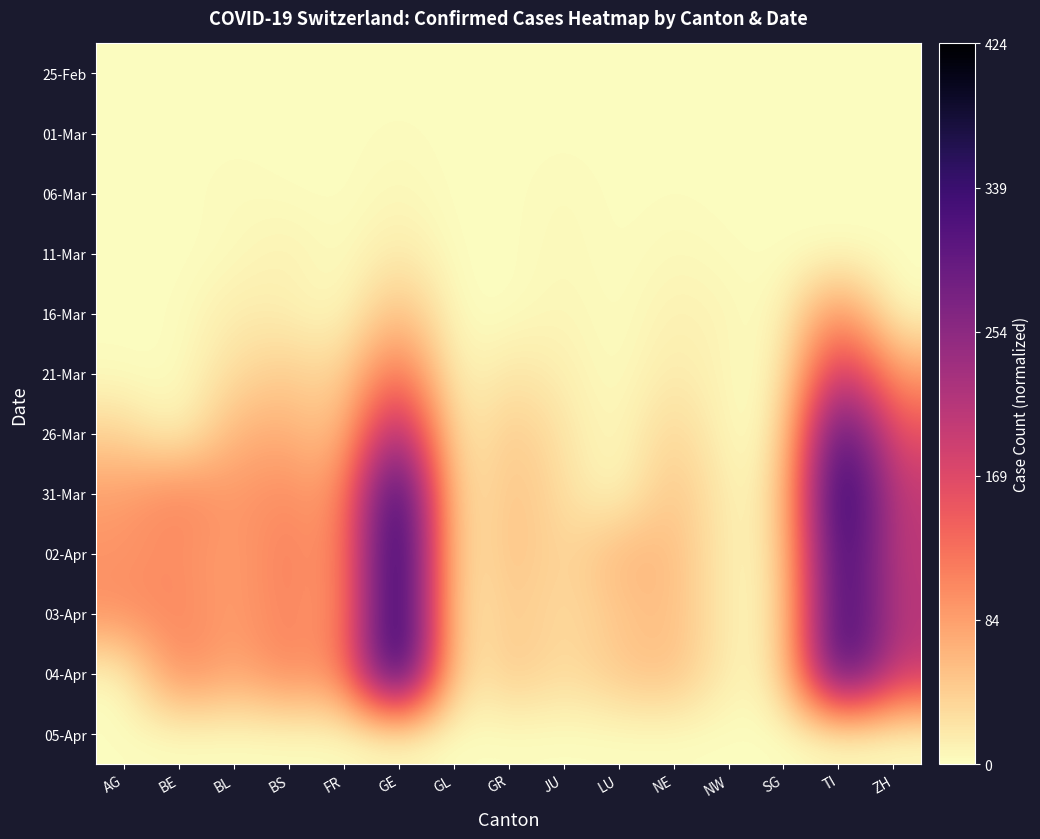

Reading left to right, extract all data points from this chart.

25-Feb: AG=0.0	BE=0.0	BL=0.0	BS=0.0	FR=0.0	GE=0.0	GL=0.0	GR=0.0	JU=0.0	LU=0.0	NE=0.0	NW=0.0	SG=0.0	TI=0.0	ZH=0.0
01-Mar: AG=0.0	BE=0.0	BL=0.0	BS=0.0	FR=0.0	GE=0.0	GL=0.0	GR=0.0	JU=0.0	LU=0.0	NE=0.0	NW=0.0	SG=0.0	TI=0.0	ZH=0.0
06-Mar: AG=0.0	BE=0.0	BL=0.0	BS=0.0	FR=0.0	GE=0.0	GL=0.0	GR=0.0	JU=0.0	LU=0.0	NE=0.0	NW=0.0	SG=0.0	TI=0.0	ZH=0.0
11-Mar: AG=0.0	BE=0.0	BL=0.0	BS=0.0	FR=0.0	GE=0.0	GL=0.0	GR=0.0	JU=0.0	LU=0.0	NE=0.0	NW=0.0	SG=0.0	TI=0.0	ZH=0.0
16-Mar: AG=0.0	BE=0.0	BL=0.0	BS=0.0	FR=0.0	GE=0.2	GL=0.0	GR=0.0	JU=0.0	LU=0.0	NE=0.0	NW=0.0	SG=0.0	TI=0.3	ZH=0.0
21-Mar: AG=0.0	BE=0.0	BL=0.1	BS=0.1	FR=0.1	GE=0.3	GL=0.0	GR=0.1	JU=0.0	LU=0.0	NE=0.0	NW=0.0	SG=0.0	TI=0.5	ZH=0.2
26-Mar: AG=0.1	BE=0.0	BL=0.2	BS=0.2	FR=0.1	GE=0.6	GL=0.0	GR=0.1	JU=0.1	LU=0.0	NE=0.1	NW=0.0	SG=0.0	TI=0.8	ZH=0.4
31-Mar: AG=0.2	BE=0.3	BL=0.2	BS=0.2	FR=0.2	GE=1.0	GL=0.0	GR=0.1	JU=0.1	LU=0.0	NE=0.1	NW=0.0	SG=0.0	TI=0.9	ZH=0.5
02-Apr: AG=0.2	BE=0.2	BL=0.2	BS=0.3	FR=0.2	GE=1.0	GL=0.0	GR=0.1	JU=0.1	LU=0.2	NE=0.1	NW=0.0	SG=0.0	TI=0.9	ZH=0.5
03-Apr: AG=0.2	BE=0.3	BL=0.2	BS=0.3	FR=0.2	GE=1.0	GL=0.0	GR=0.1	JU=0.1	LU=0.1	NE=0.1	NW=0.0	SG=0.0	TI=0.9	ZH=0.5
04-Apr: AG=0.0	BE=0.3	BL=0.2	BS=0.3	FR=0.2	GE=1.0	GL=0.0	GR=0.1	JU=0.1	LU=0.1	NE=0.1	NW=0.0	SG=0.0	TI=0.9	ZH=0.5
05-Apr: AG=0.0	BE=0.0	BL=0.0	BS=0.0	FR=0.0	GE=0.0	GL=0.0	GR=0.0	JU=0.0	LU=0.0	NE=0.0	NW=0.0	SG=0.0	TI=0.0	ZH=0.0